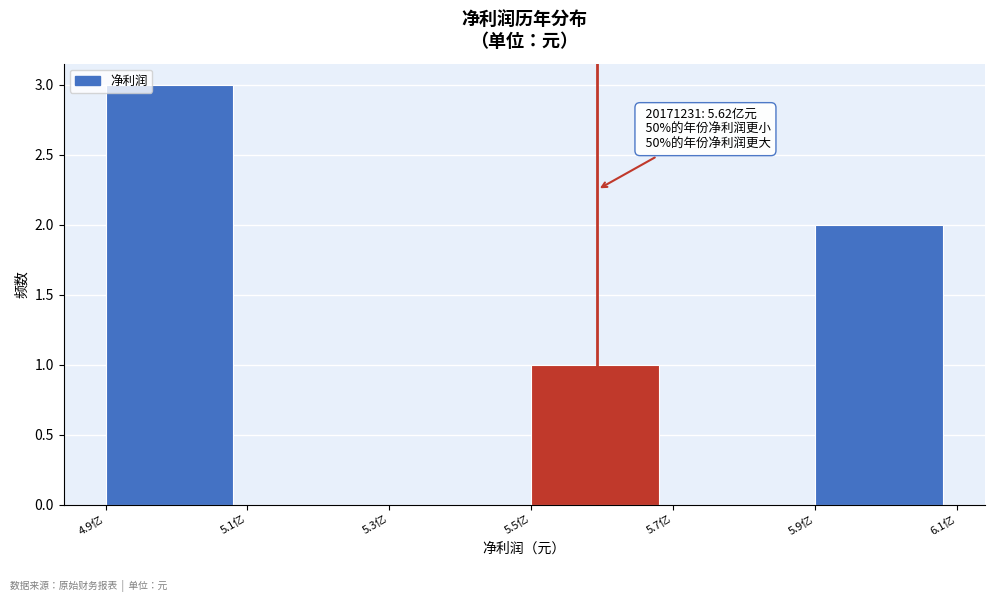

Reading right to left, list all the values displayed in this chart.

5.9亿=2	5.7亿=0	5.5亿=1	5.3亿=0	5.1亿=0	4.9亿=3